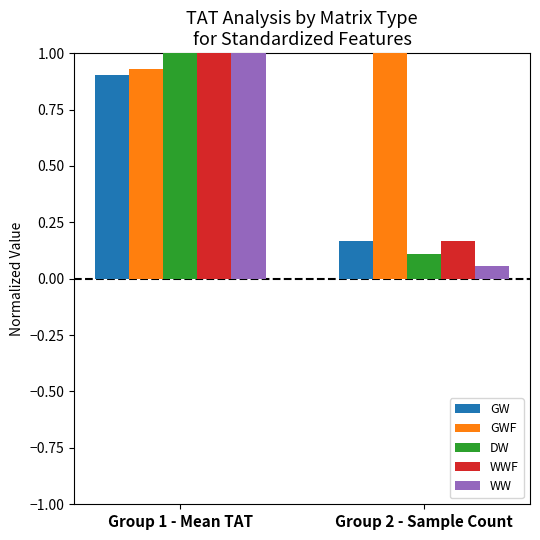

Which series has the largest total across all categories?

GWF